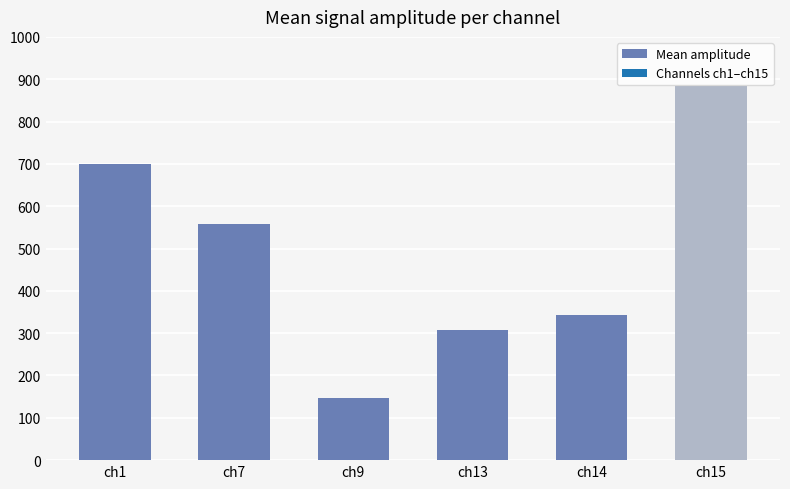

Reading left to right, list all the values displayed in this chart.

700	558	147	307	344	884